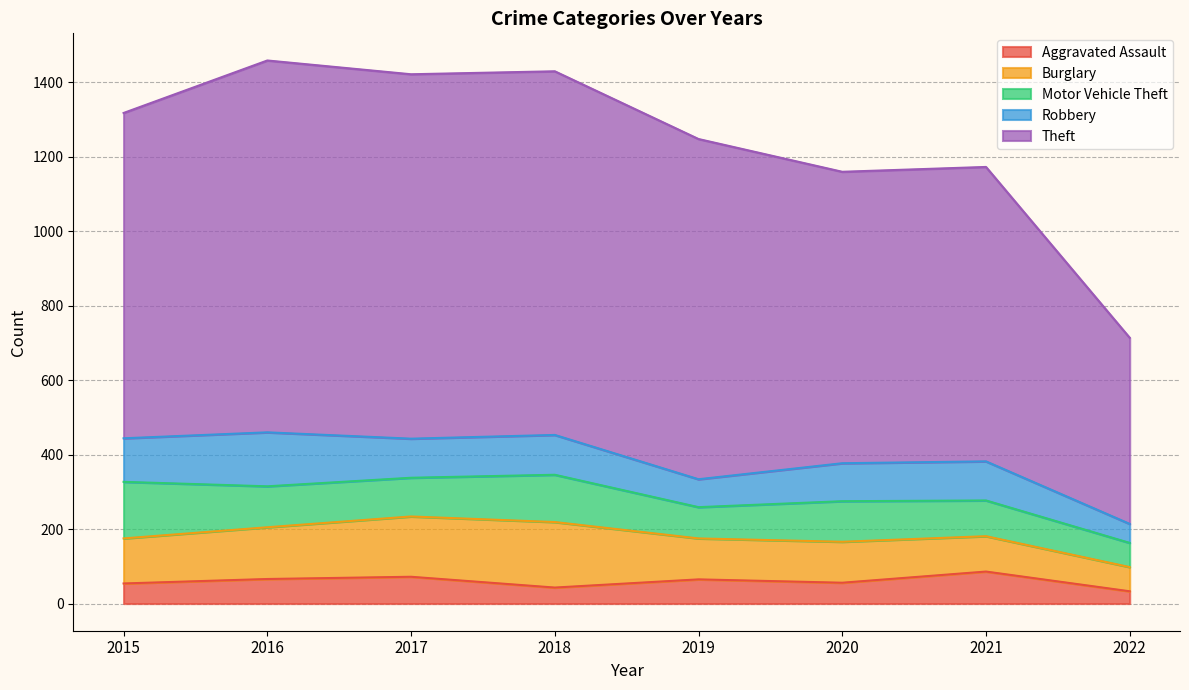

What is the difference between the highest and lowest values at 2022?

467